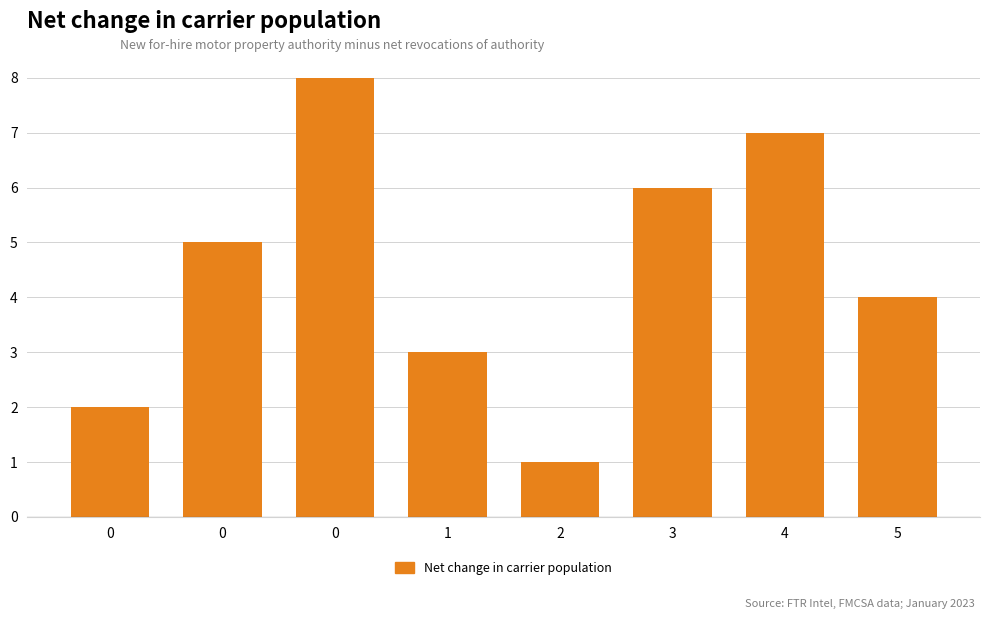

What is the difference between the maximum and minimum values?

7